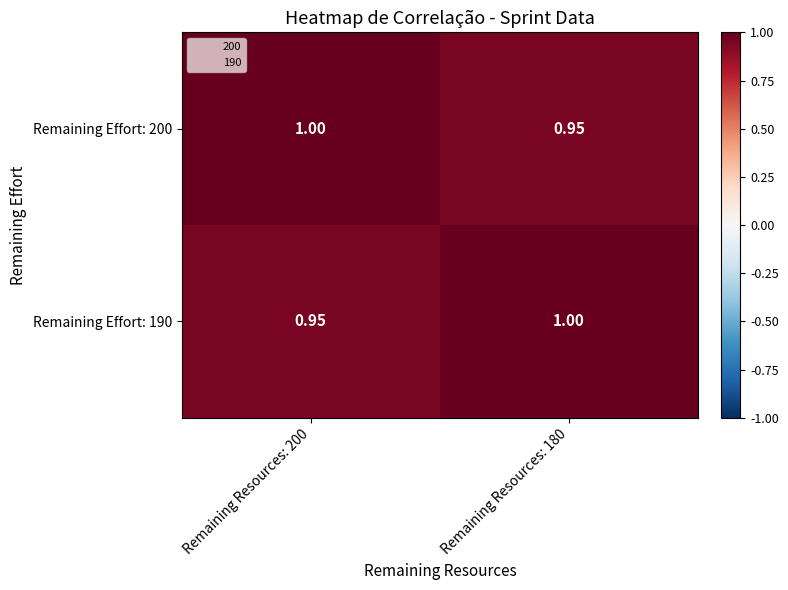

At which category is the sum across all series the highest?

Remaining Resources: 200